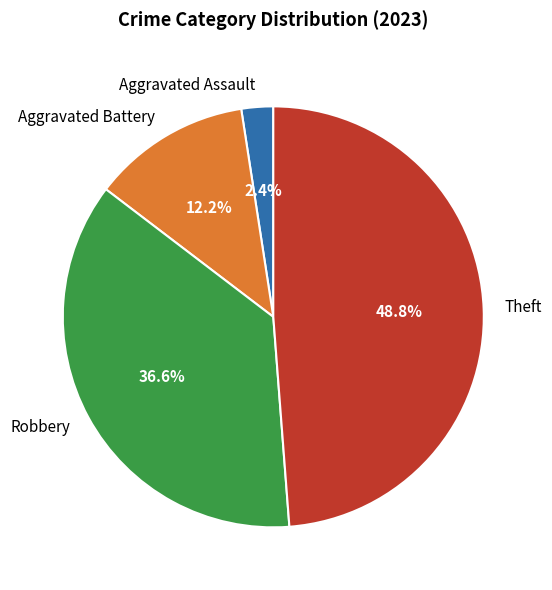

Between Theft and Aggravated Assault, which is larger?

Theft